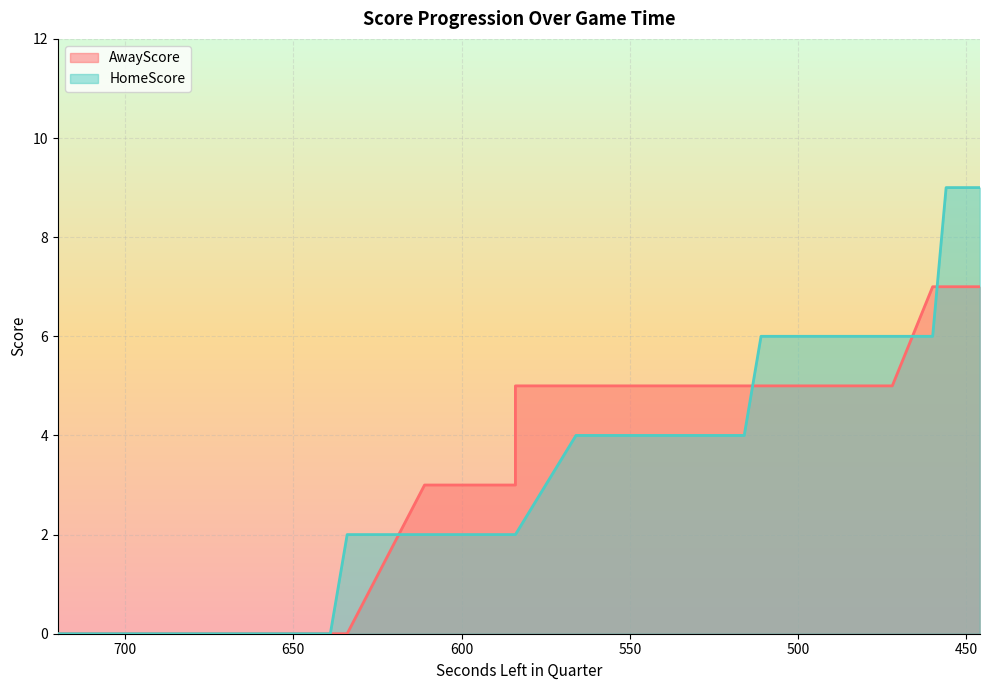

Which series changed the most between 611 and 489?

HomeScore